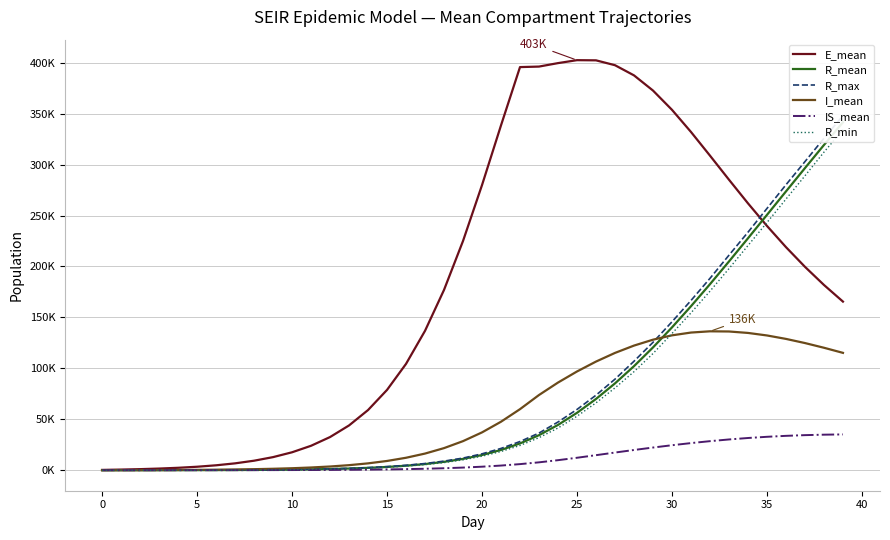

What are all the series names shown in the legend?

E_mean, R_mean, R_max, I_mean, IS_mean, R_min